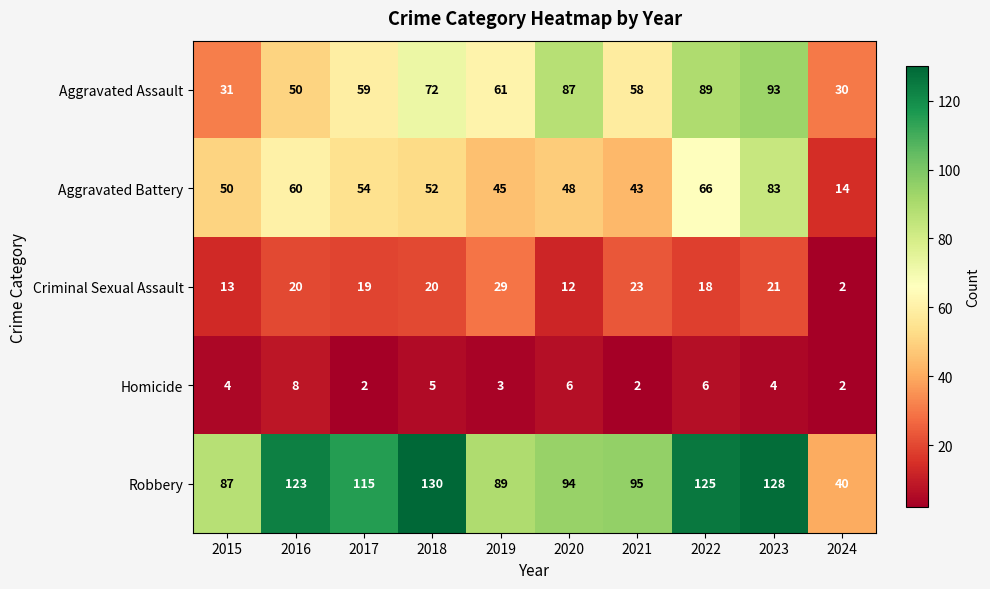

Is it true that Criminal Sexual Assault equals 19 at 2017?

True